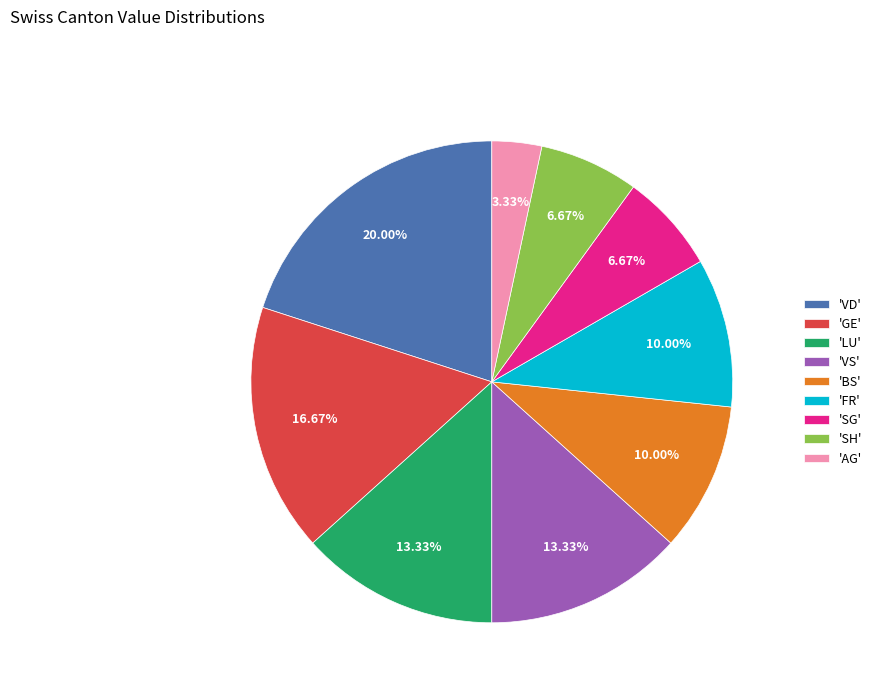

Is the sum of 'BS' and 'LU' greater than half?

No